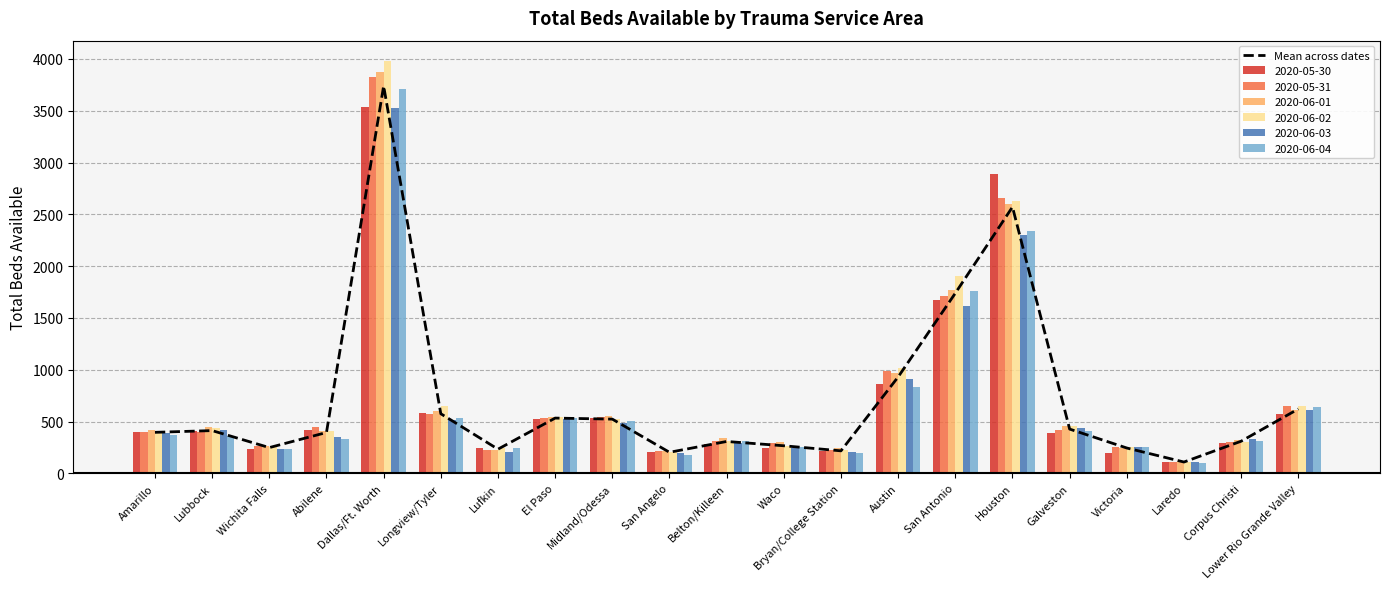

Between Houston and Waco, which is larger?

Houston